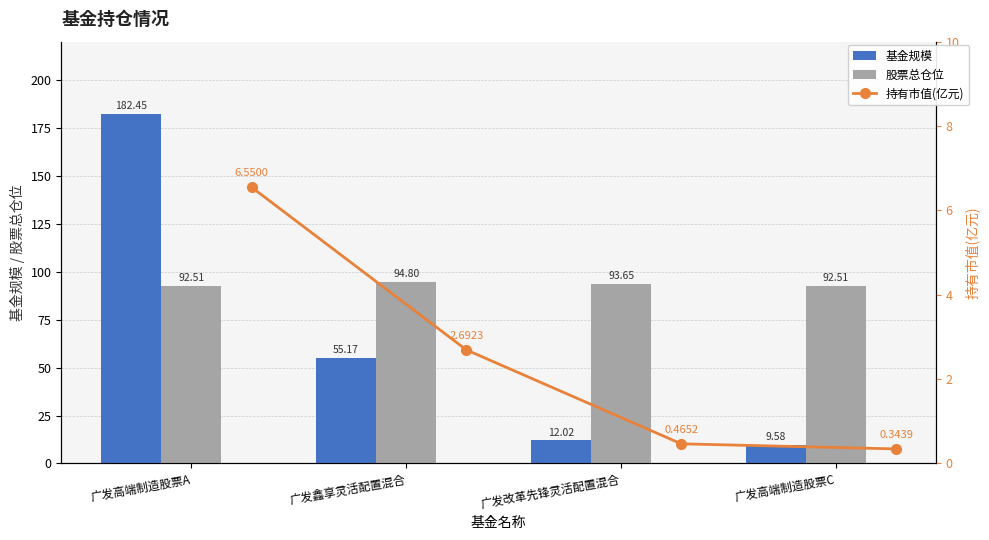

Rank the series by their average value, from lowest to highest.

持有市值(亿元), 基金规模, 股票总仓位